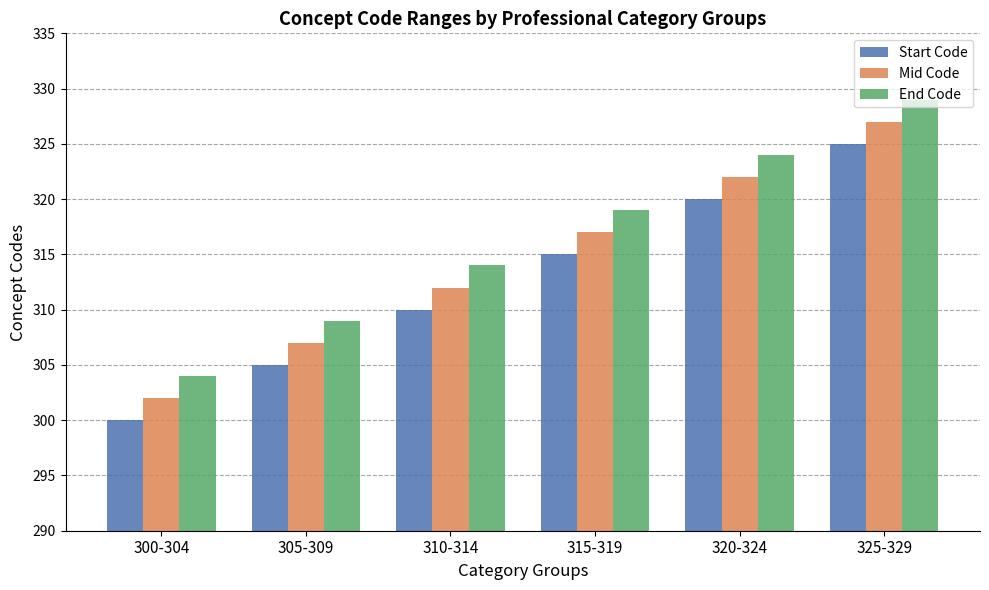

What is the difference between the second highest and second lowest values in the Mid Code series?

15